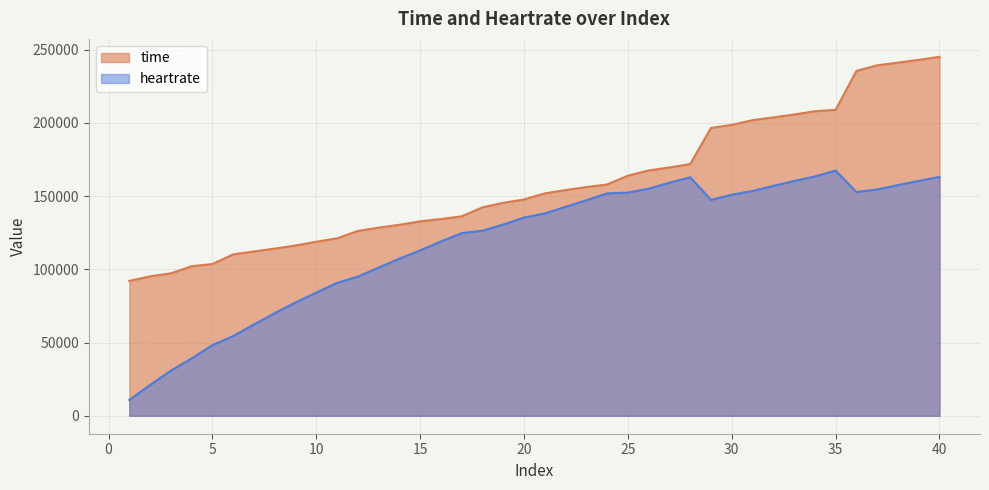

List the series in order of their peak value, highest first.

time, heartrate